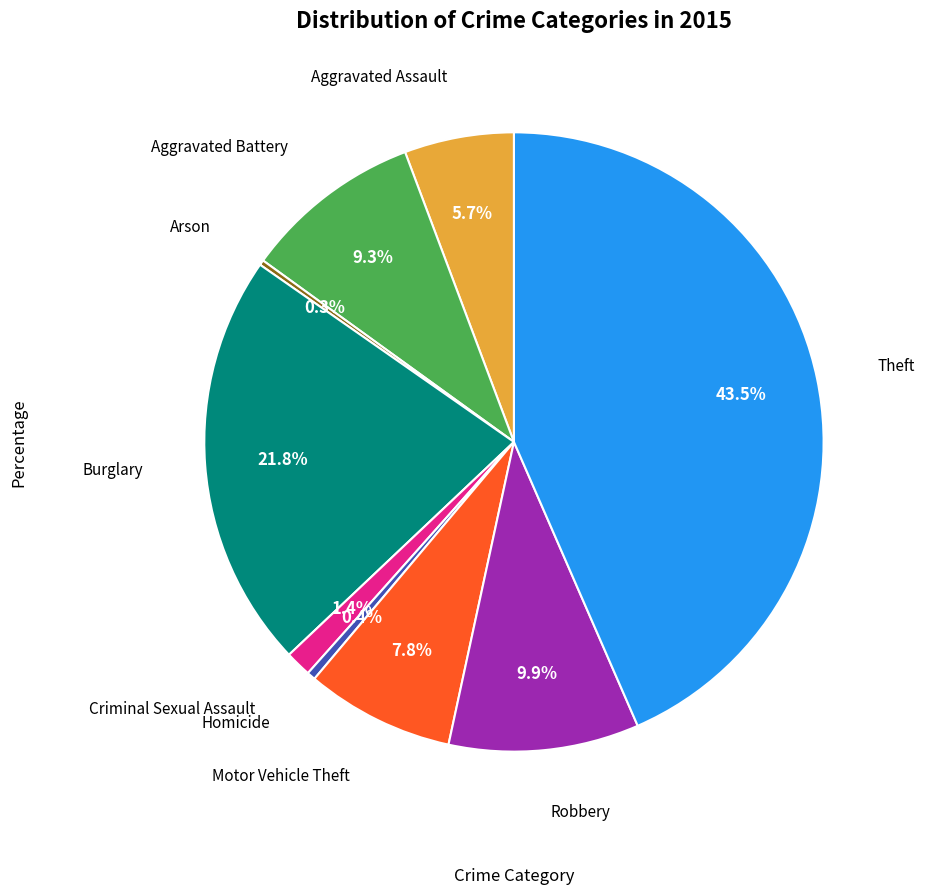

Is there any slice that represents more than half of the pie?

No